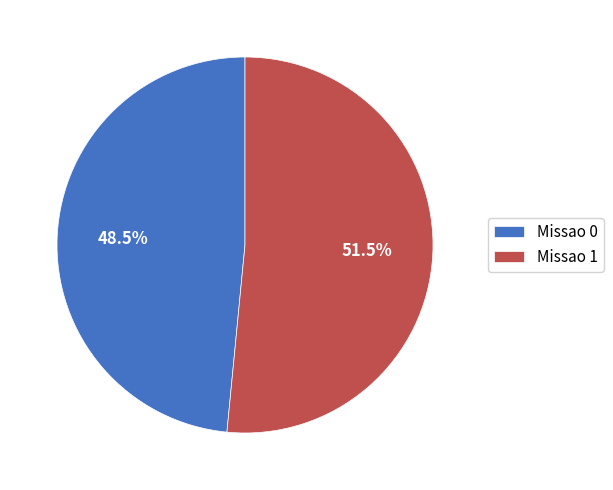

How many segments does this pie chart have?

2